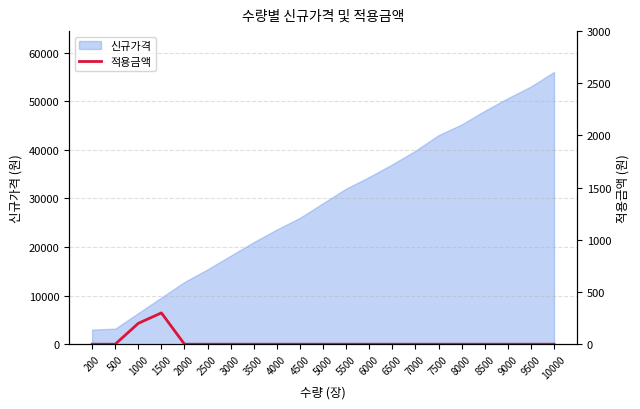

How many categories are shown in the chart?

21